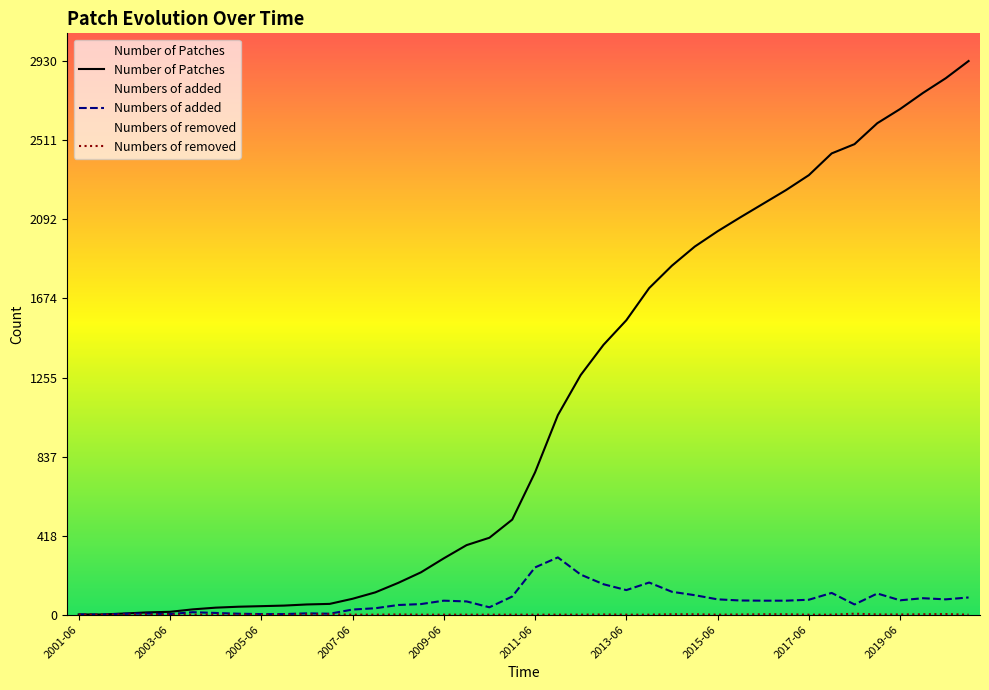

Which series has the widest spread of values?

Number of Patches